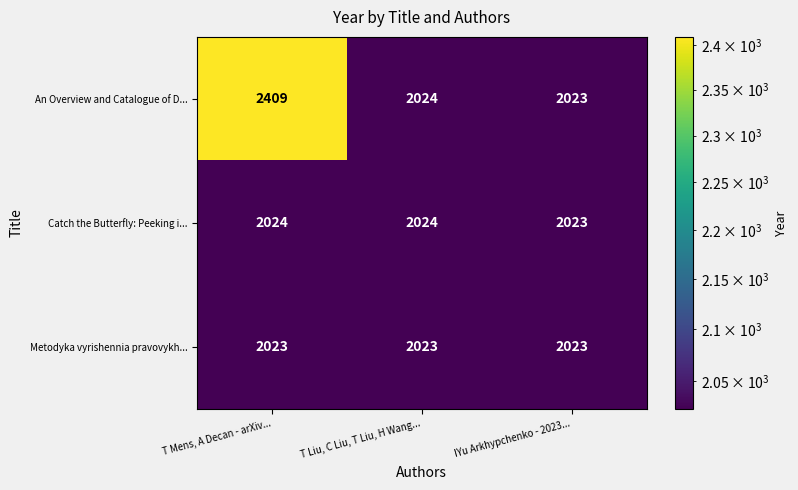

Rank the series at T Mens, A Decan - arXiv... from lowest to highest value.

Metodyka vyrishennia pravovykh..., Catch the Butterfly: Peeking i..., An Overview and Catalogue of D...